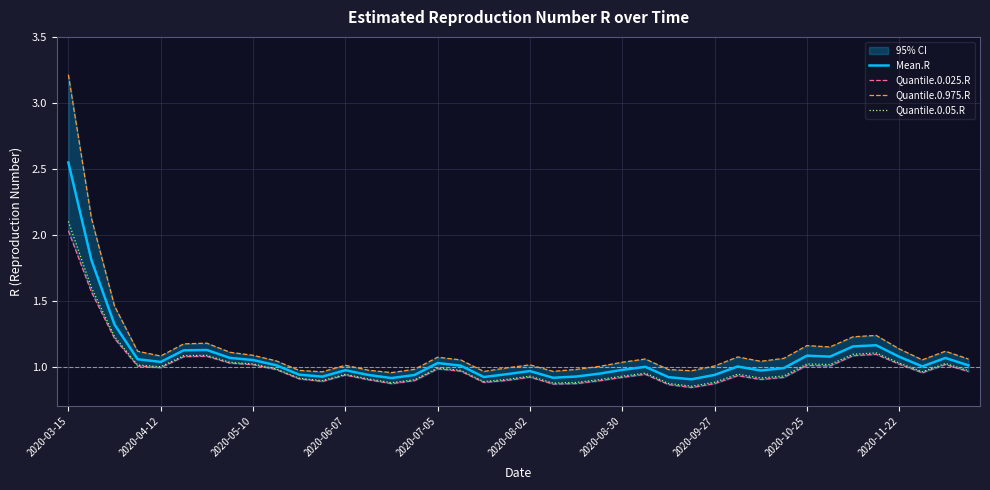

How many lines are shown in the chart?

4